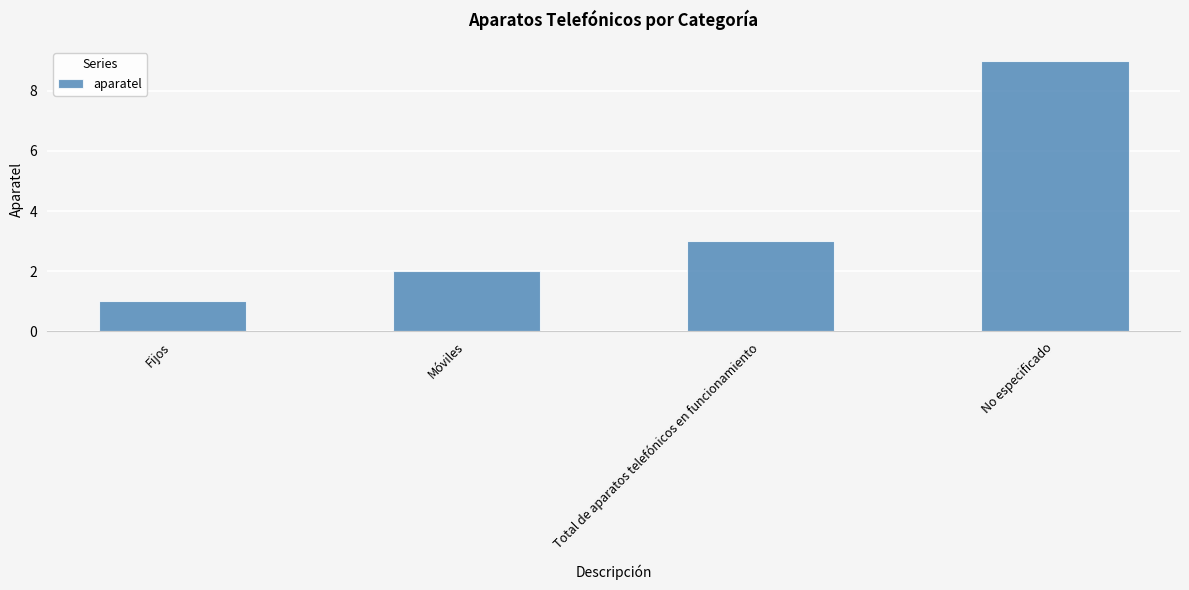

How many data points are less than 3?

2